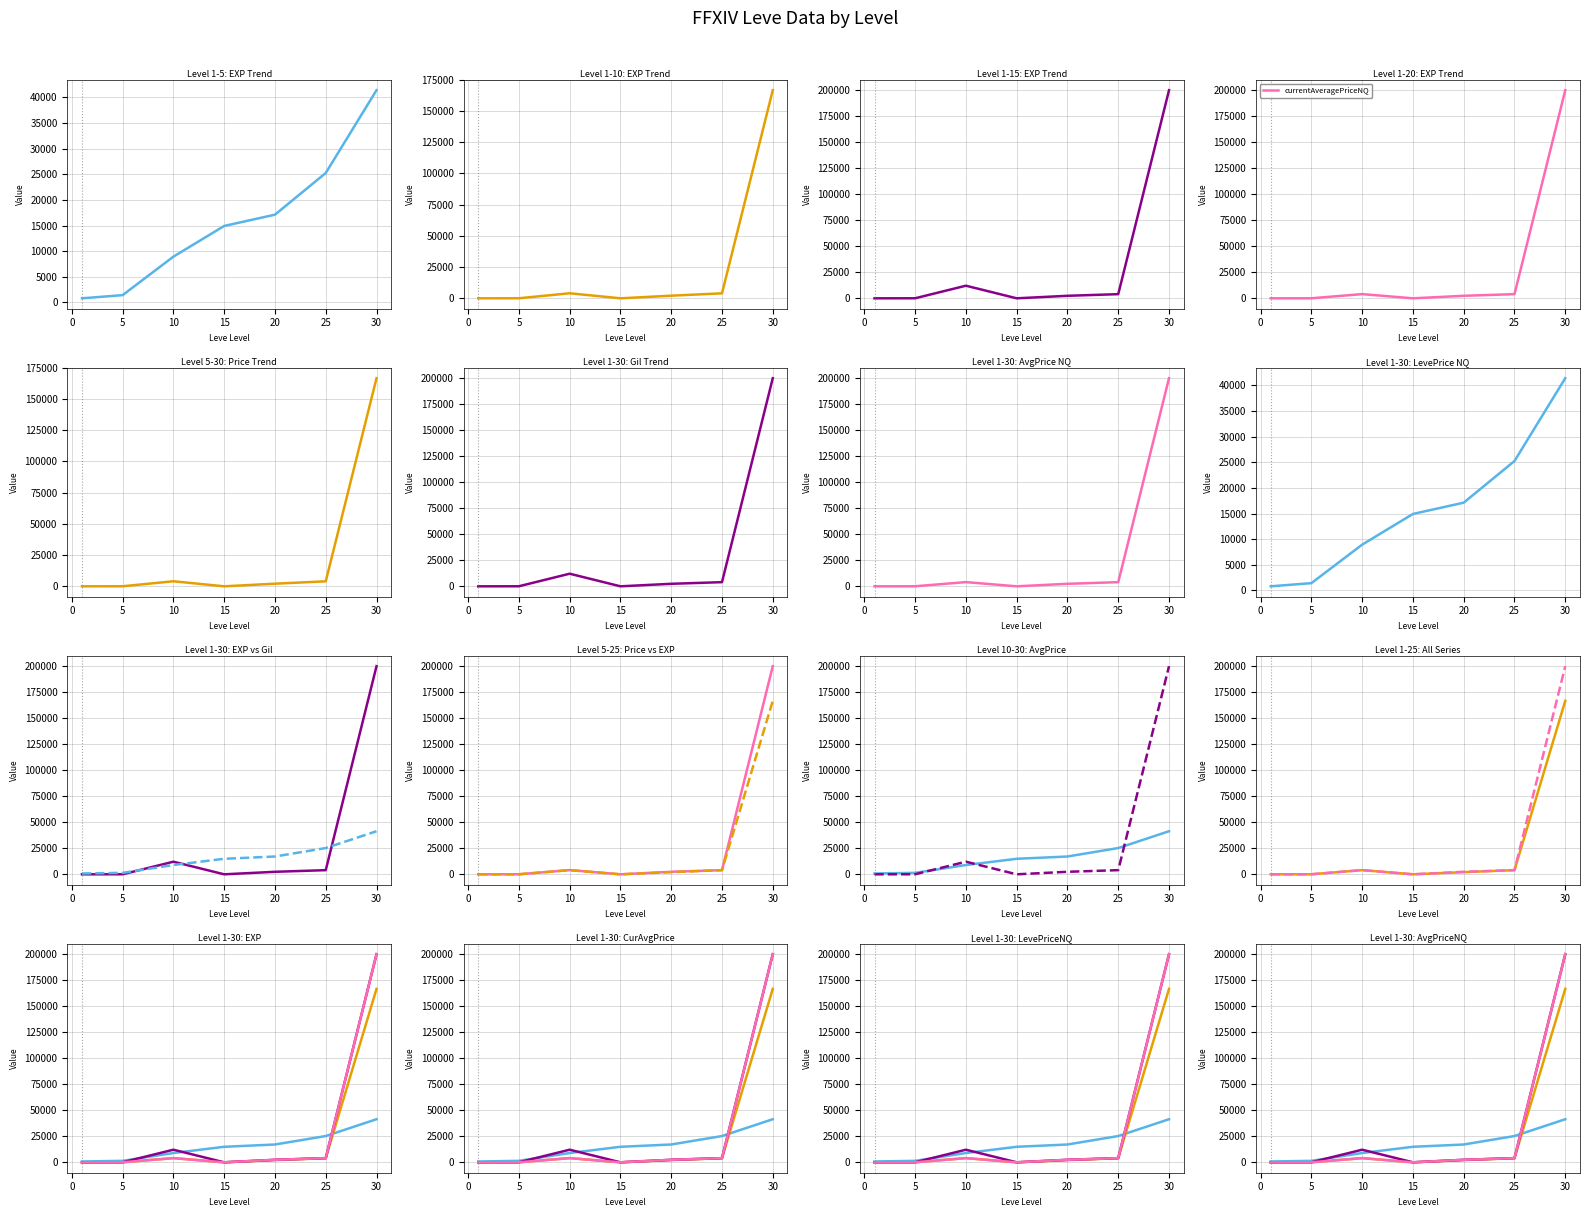

Is the value of currentAveragePrice at 5 greater than the value of currentAveragePriceNQ at 10?

No